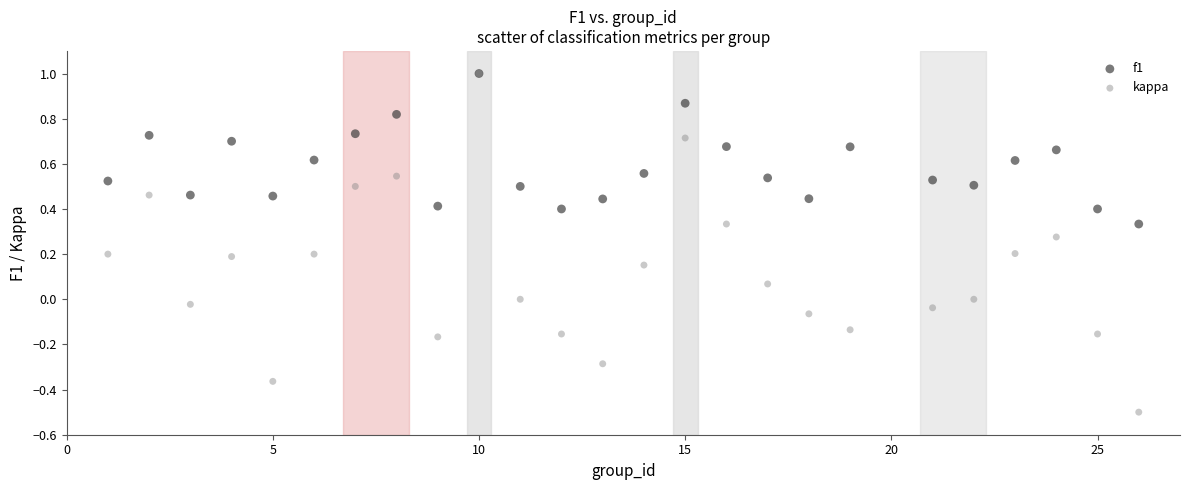

What are all the series names shown in the legend?

f1, kappa